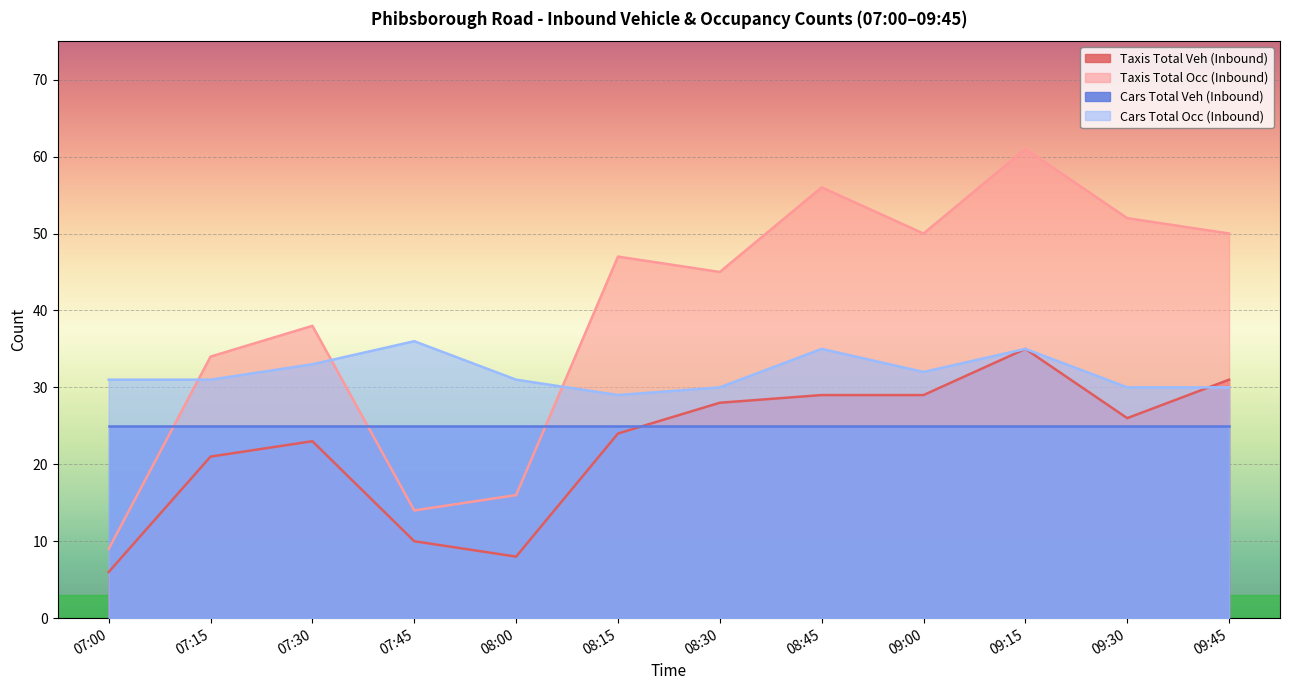

How many interior local valleys does the Cars Total Occ (Inbound) series have?

2